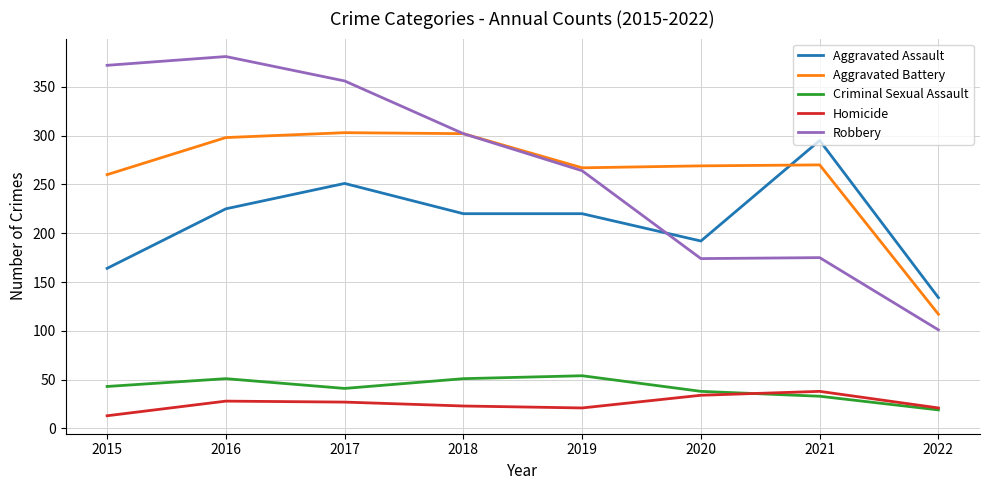

At which category does the chart reach its peak across all series?

2016